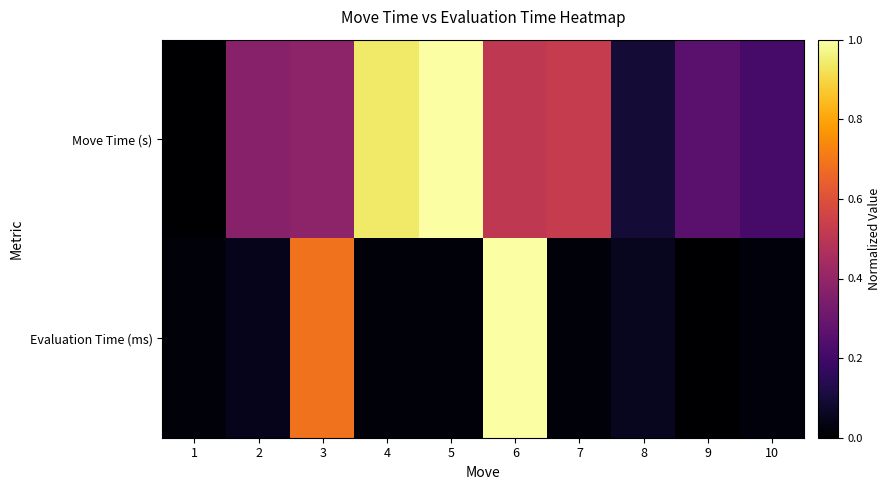

Reading left to right, what are all the values shown in this chart?

Move Time (s): 1=0.0	2=0.4	3=0.4	4=0.9	5=1.0	6=0.5	7=0.5	8=0.1	9=0.3	10=0.2
Evaluation Time (ms): 1=0.0	2=0.1	3=0.7	4=0.0	5=0.0	6=1.0	7=0.0	8=0.1	9=0.0	10=0.0